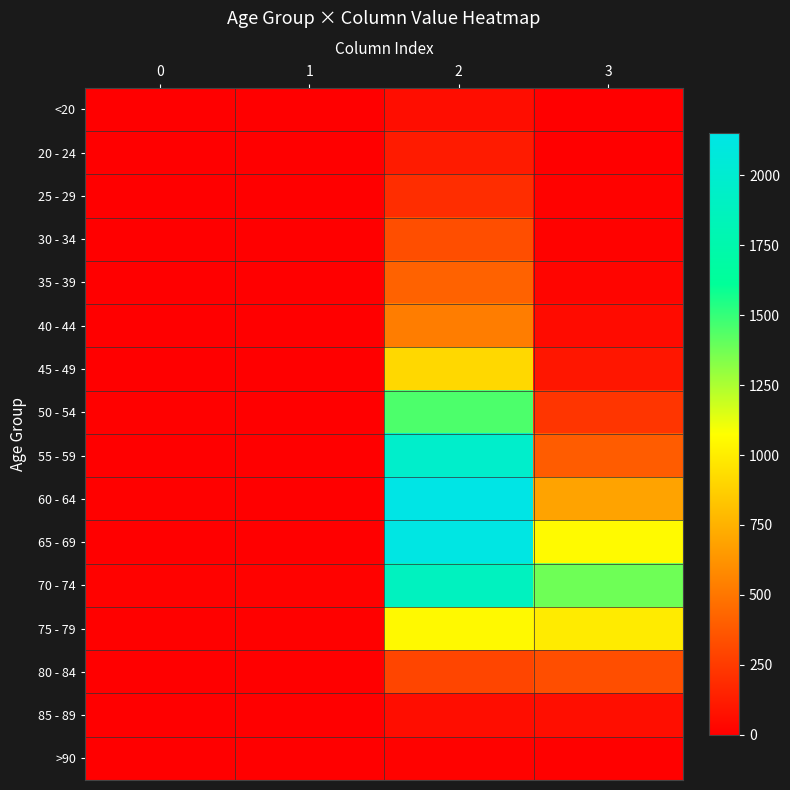

Reading left to right, list all the values displayed in this chart.

<20: 0=0	1=1	2=62	3=7
20 - 24: 0=1	1=0	2=121	3=2
25 - 29: 0=0	1=0	2=196	3=13
30 - 34: 0=0	1=2	2=333	3=14
35 - 39: 0=2	1=1	2=420	3=26
40 - 44: 0=0	1=1	2=530	3=53
45 - 49: 0=2	1=1	2=915	3=97
50 - 54: 0=9	1=3	2=1450	3=227
55 - 59: 0=8	1=6	2=1965	3=392
60 - 64: 0=11	1=8	2=2151	3=689
65 - 69: 0=6	1=6	2=2130	3=1057
70 - 74: 0=13	1=14	2=1882	3=1381
75 - 79: 0=10	1=12	2=1053	3=993
80 - 84: 0=7	1=4	2=296	3=333
85 - 89: 0=3	1=1	2=62	3=64
>90: 0=0	1=0	2=15	3=9